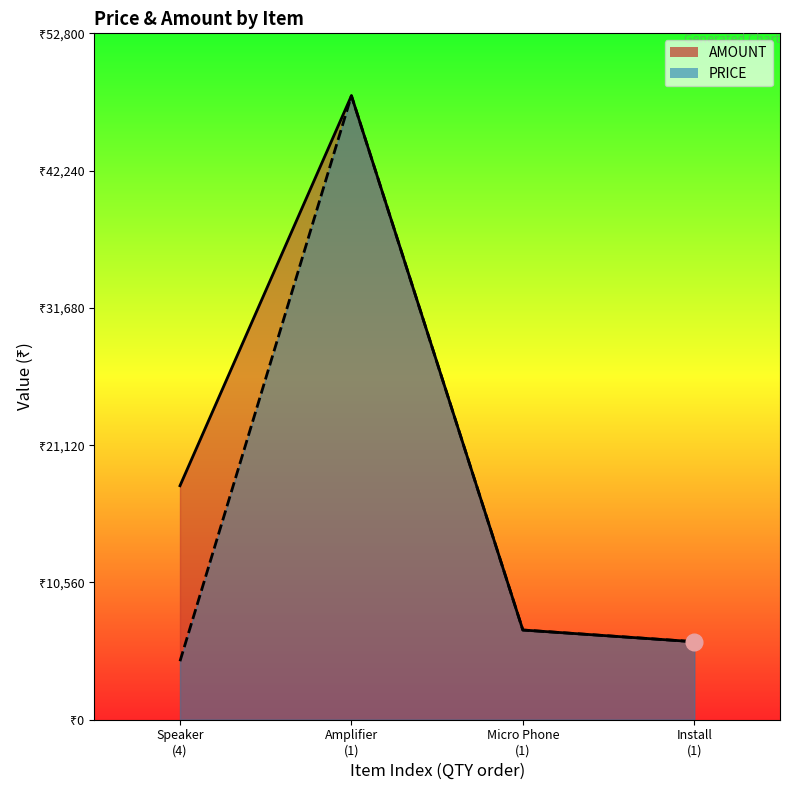

Count the number of data series in this chart.

2